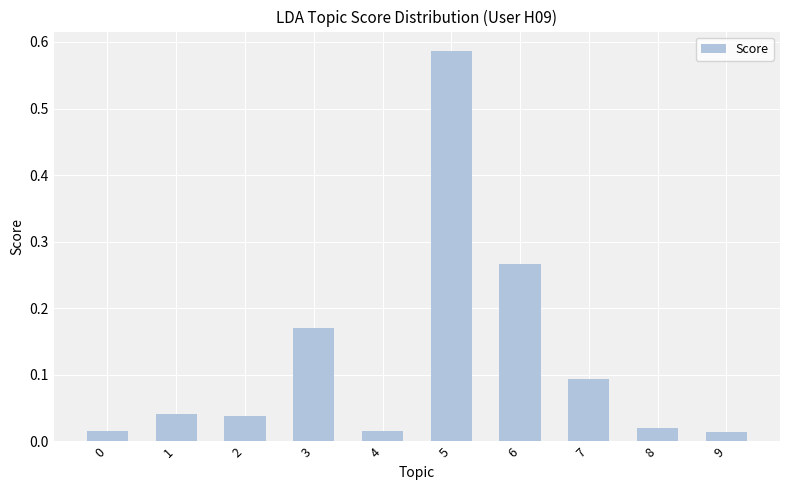

What is the change in value from 2 to 6?

+0.2